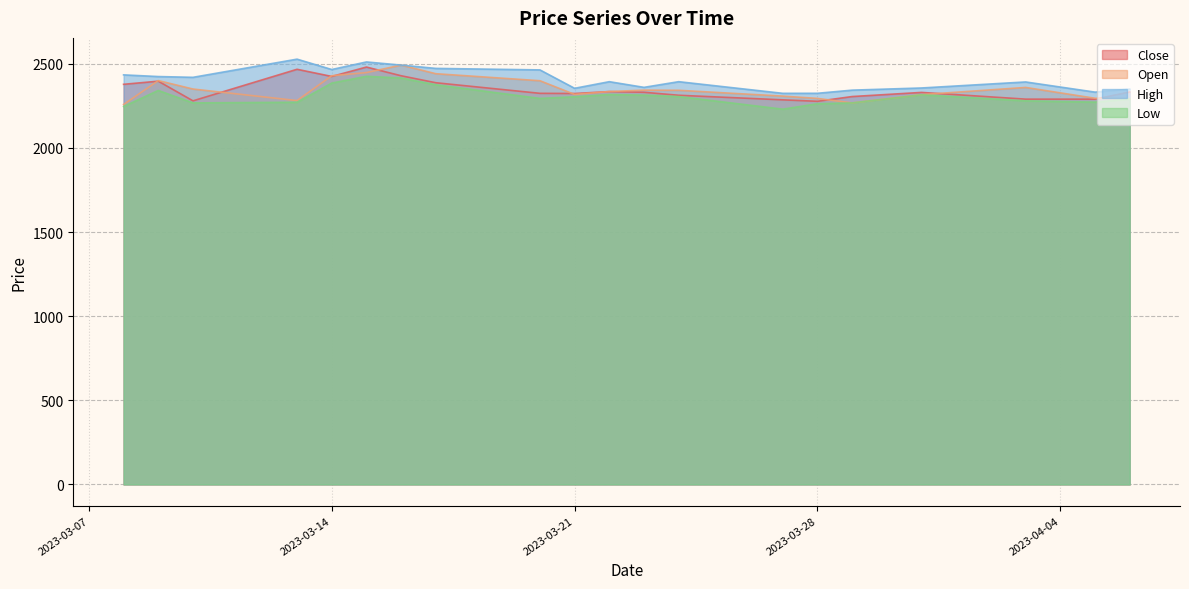

What value does the Low series have at 2023-03-10?

2267.5